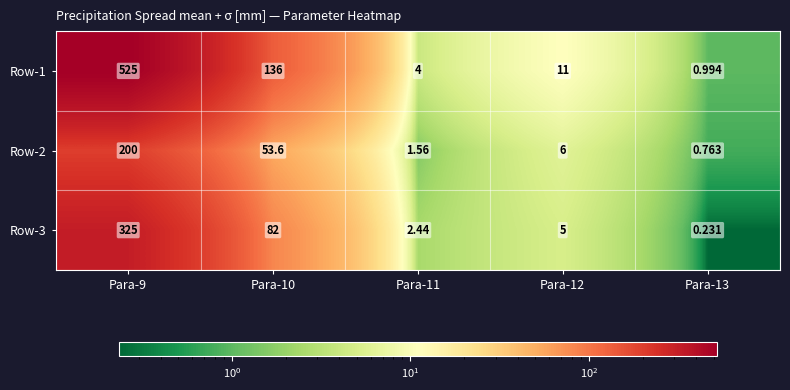

At which category is the sum across all series the highest?

Para-9